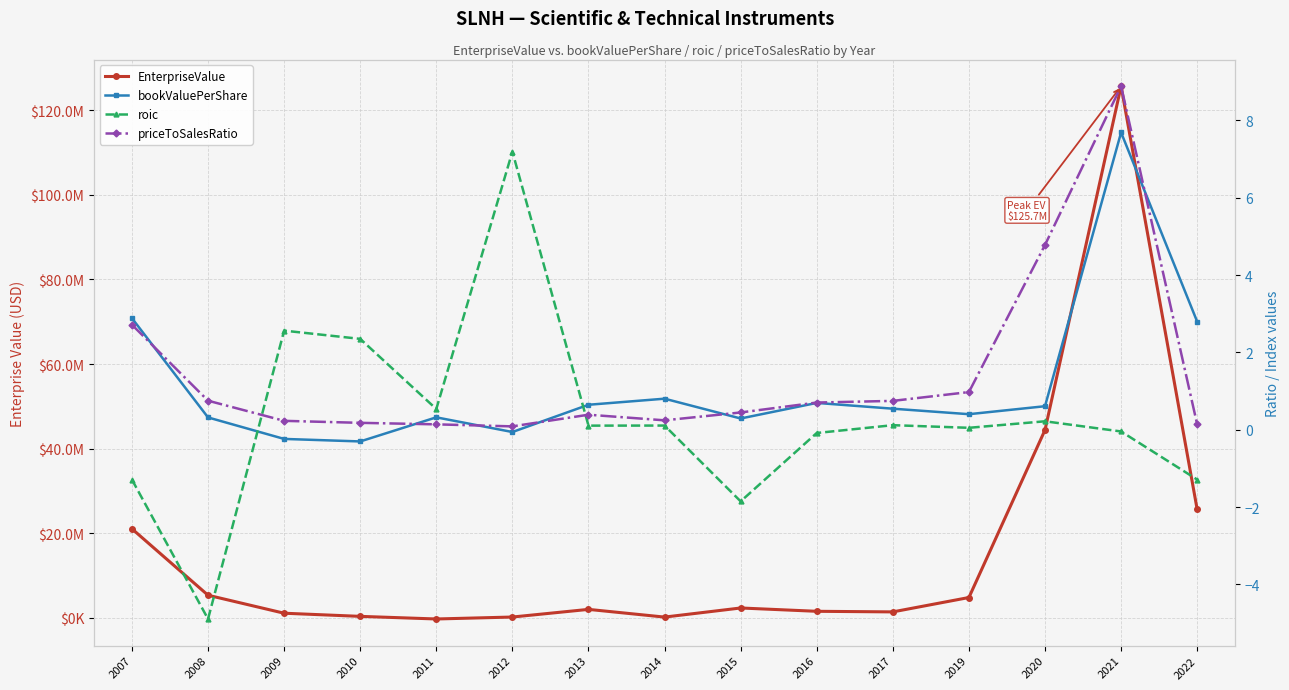

What is the spread (max minus min) of values at 2016?

1576095.1